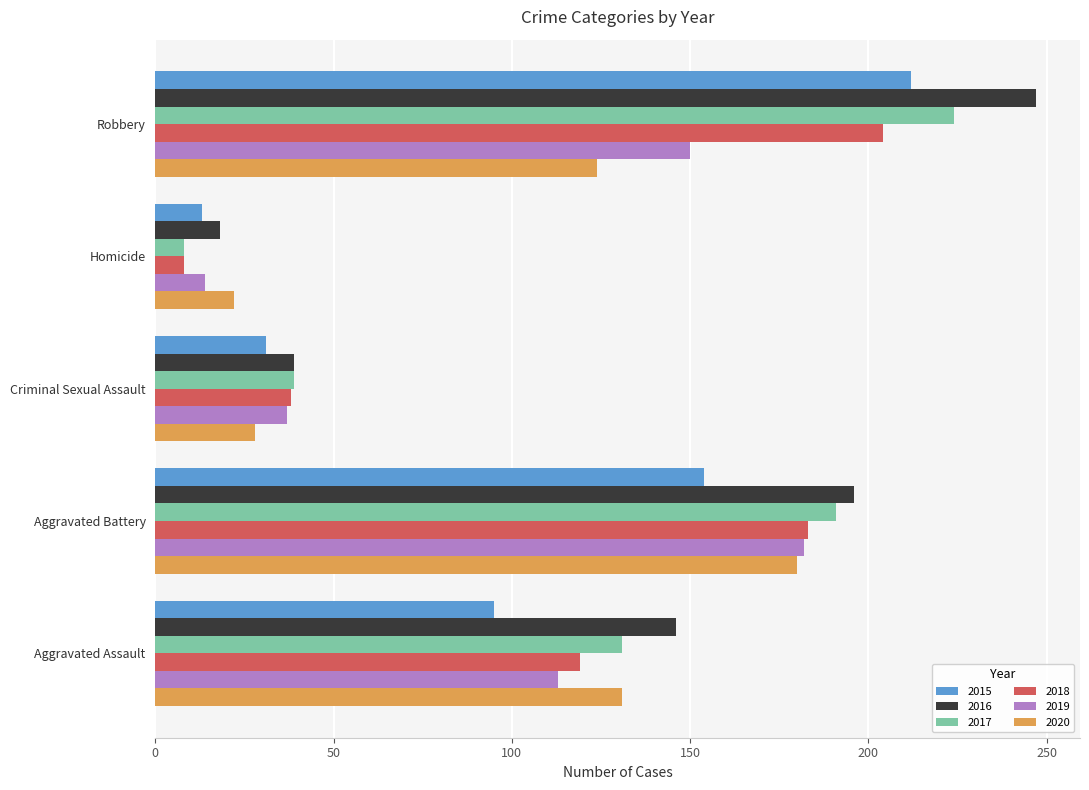

What is the difference between the 2019 values at Aggravated Battery and Aggravated Assault?

69